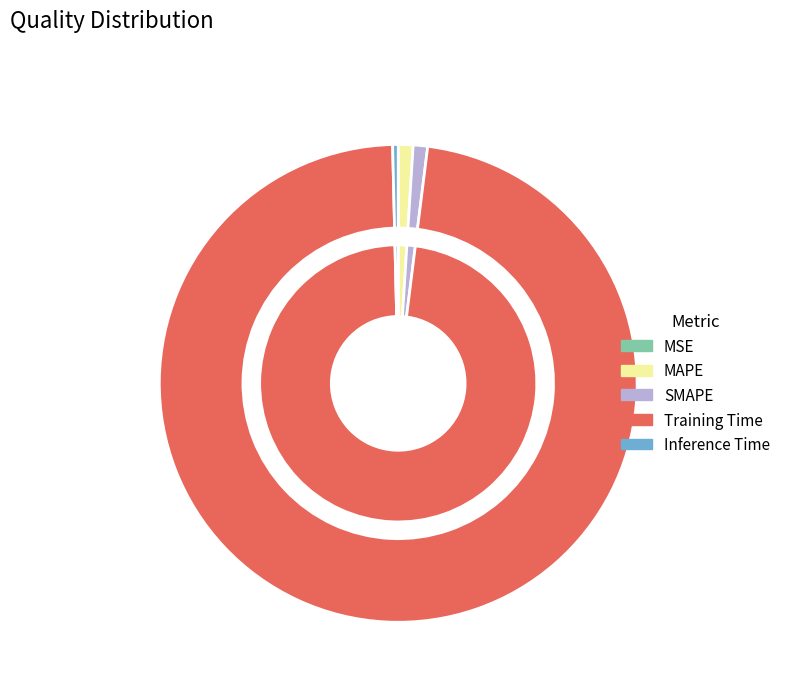

Does MAPE represent more than half of the total?

No